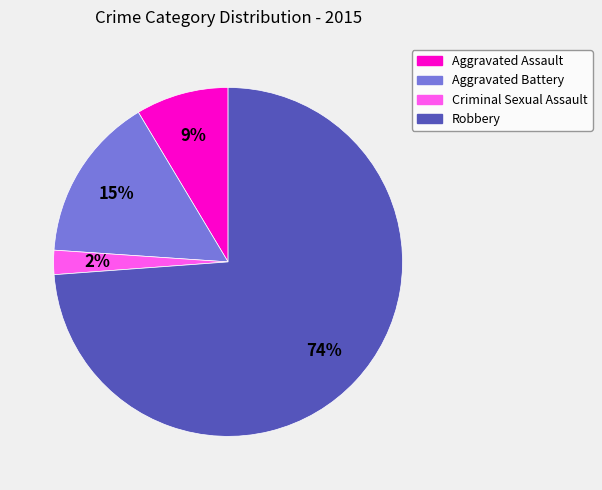

Which slice is the largest?

Robbery